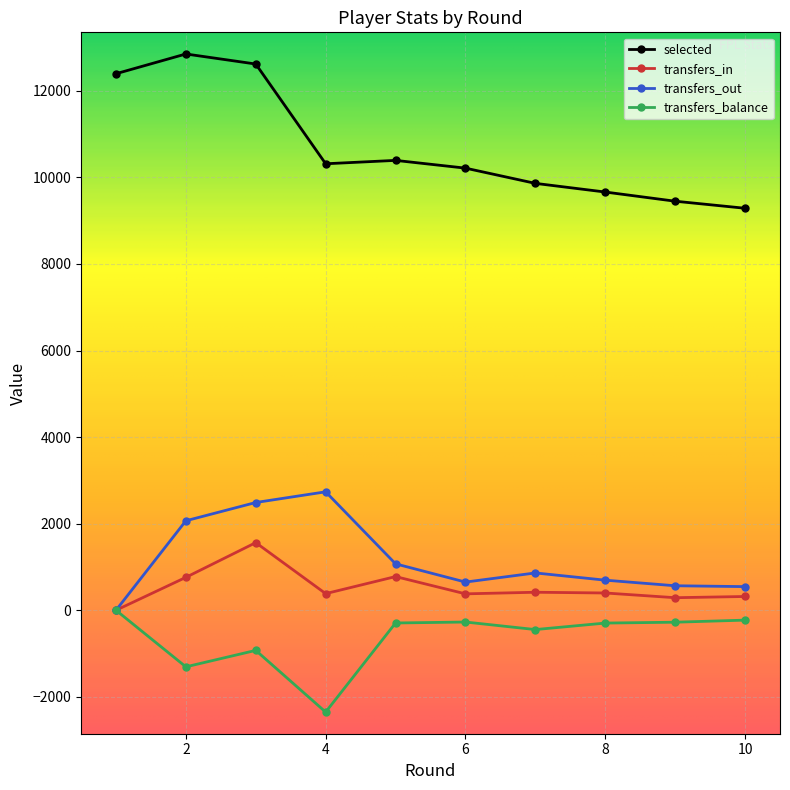

At how many categories does at least one series exceed 4248?

10